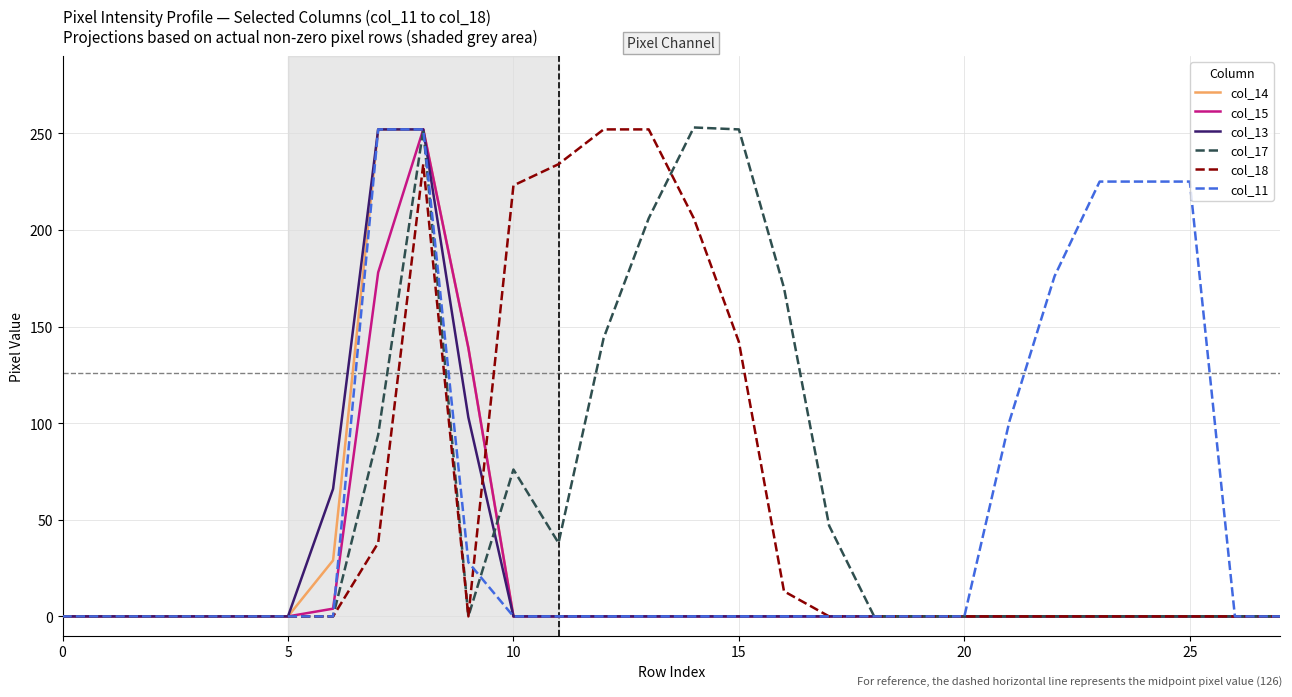

Does the chart have visible grid lines?

Yes